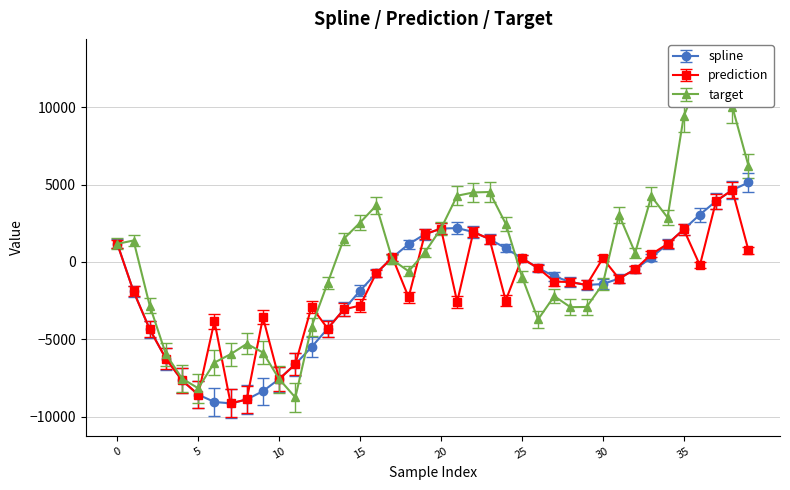

Reading right to left, extract all data points from this chart.

spline: 39=5139.4	38=4649.5	37=3936.5	36=3062.6	35=2106.9	34=1162.1	33=286.1	32=-475.6	31=-1074.1	30=-1427.2	29=-1487.2	28=-1300.3	27=-926.8	26=-393.4	25=235.6	24=889.9	23=1480.8	22=1937.8	21=2190.6	20=2157.8	19=1790.5	18=1150.6	17=290.8	16=-726.5	15=-1860.6	14=-3067.7	13=-4305.4	12=-5506.2	11=-6610.1	10=-7572.4	9=-8351.2	8=-8893.8	7=-9143.6	6=-9053.8	5=-8580.1	4=-7656.6	3=-6252.9	2=-4351.5	1=-1897.0	0=1171.4
prediction: 39=758.2	38=4649.5	37=3936.5	36=-213.8	35=2106.9	34=1162.1	33=503.3	32=-475.6	31=-1074.1	30=234.0	29=-1487.2	28=-1300.3	27=-1267.8	26=-393.4	25=235.6	24=-2494.3	23=1480.8	22=1937.8	21=-2583.4	20=2157.8	19=1790.5	18=-2283.1	17=290.8	16=-726.5	15=-2818.9	14=-3067.7	13=-4305.4	12=-2900.9	11=-6610.1	10=-7572.4	9=-3583.2	8=-8893.8	7=-9143.6	6=-3833.3	5=-8580.1	4=-7656.6	3=-6252.9	2=-4351.5	1=-1897.0	0=1171.4
target: 39=6223.2	38=10050.7	37=11538.3	36=12029.2	35=9410.4	34=2874.4	33=4239.7	32=590.8	31=3048.7	30=-1427.2	29=-2909.3	28=-2923.6	27=-2210.0	26=-3716.0	25=-944.4	24=2470.8	23=4524.3	22=4494.1	21=4281.9	20=2157.8	19=613.5	18=-602.9	17=140.7	16=3651.4	15=2542.3	14=1505.3	13=-1350.8	12=-4193.9	11=-8762.8	10=-7572.4	9=-5858.5	8=-5293.2	7=-5963.4	6=-6506.3	5=-8169.5	4=-7537.9	3=-5958.1	2=-2815.7	1=1387.3	0=1171.4